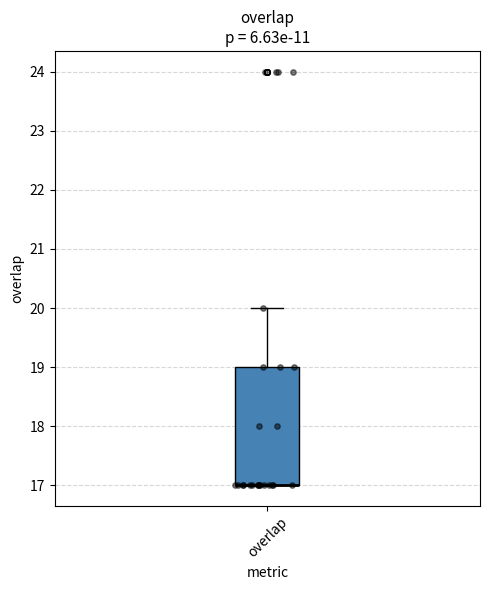

Where does the upper whisker of the box for overlap end on the y-axis? The values are not printed on the chart, so give them approximately, as read against the axis.

20